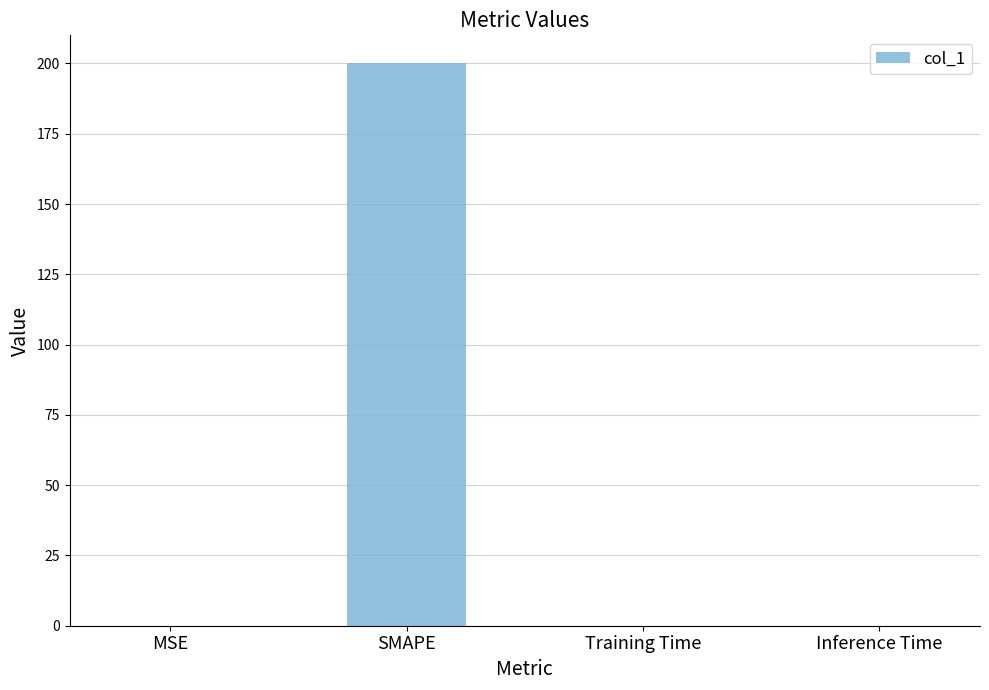

What is the sum of the values at Training Time and SMAPE?

200.0